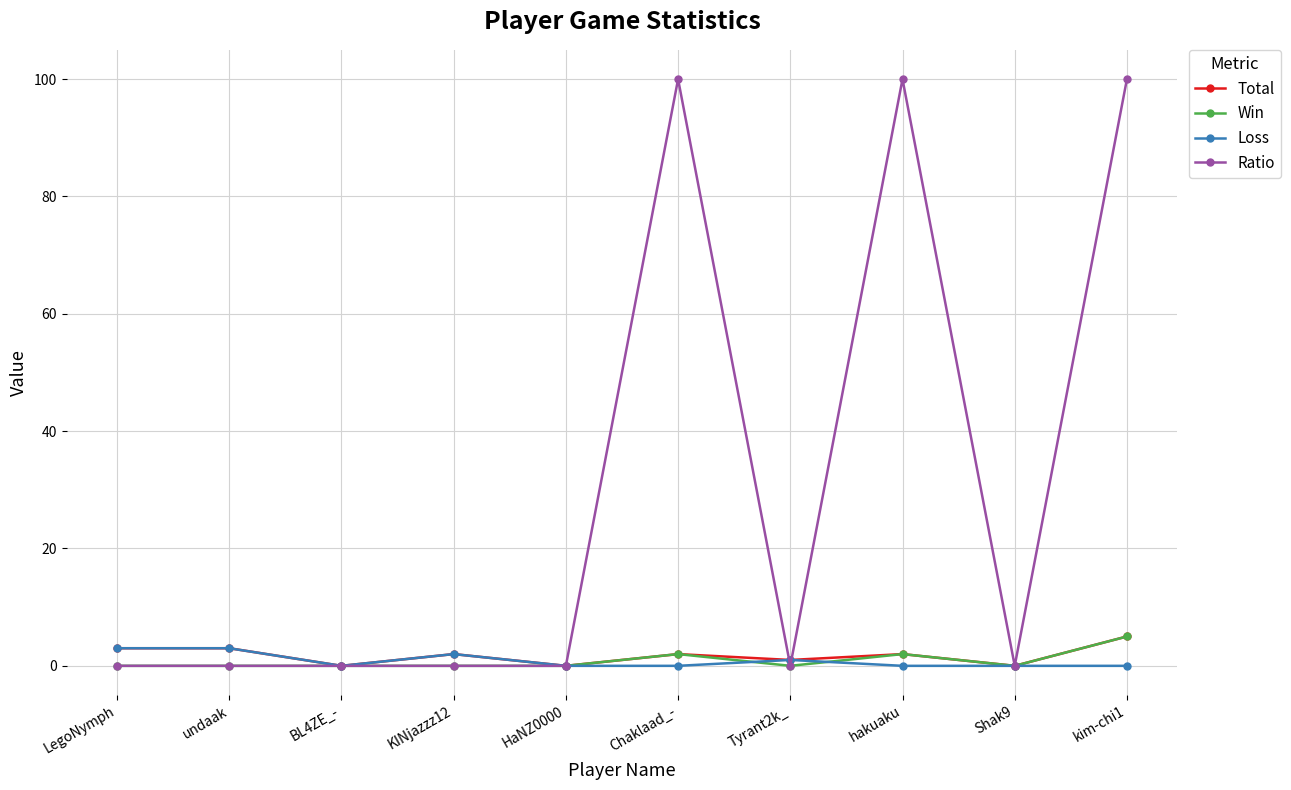

What is the sum of all Win values?

9